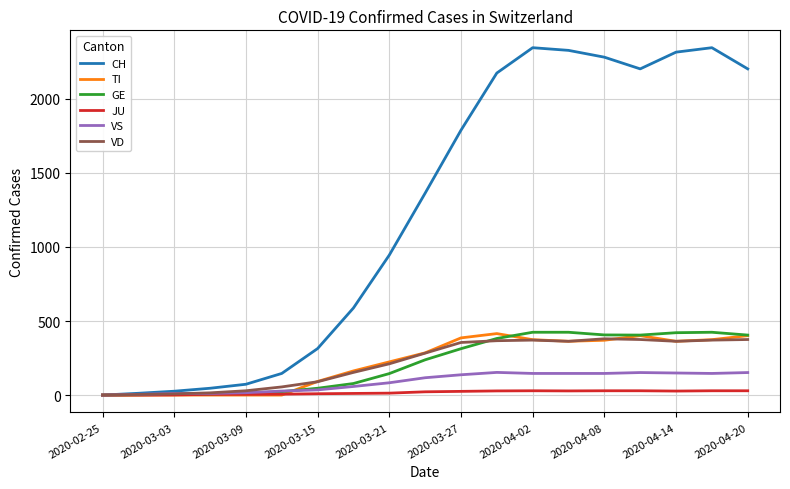

What are all the series names shown in the legend?

CH, TI, GE, JU, VS, VD